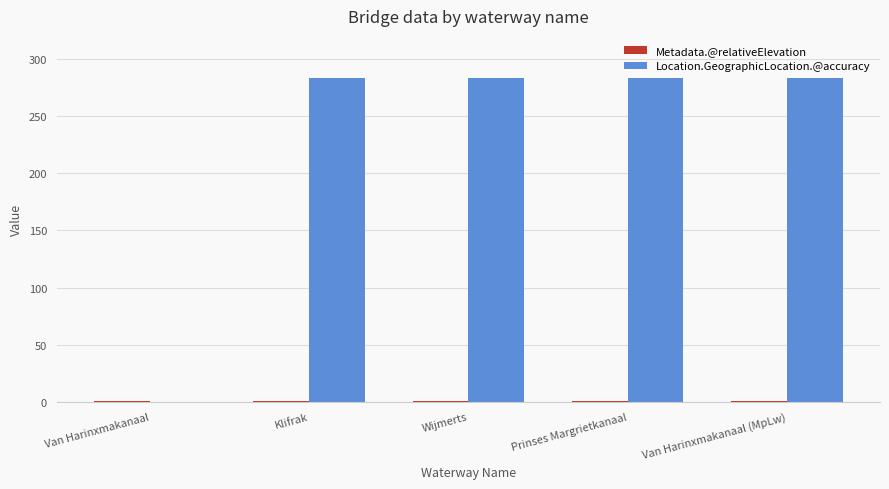

How many data points does each series have?

5